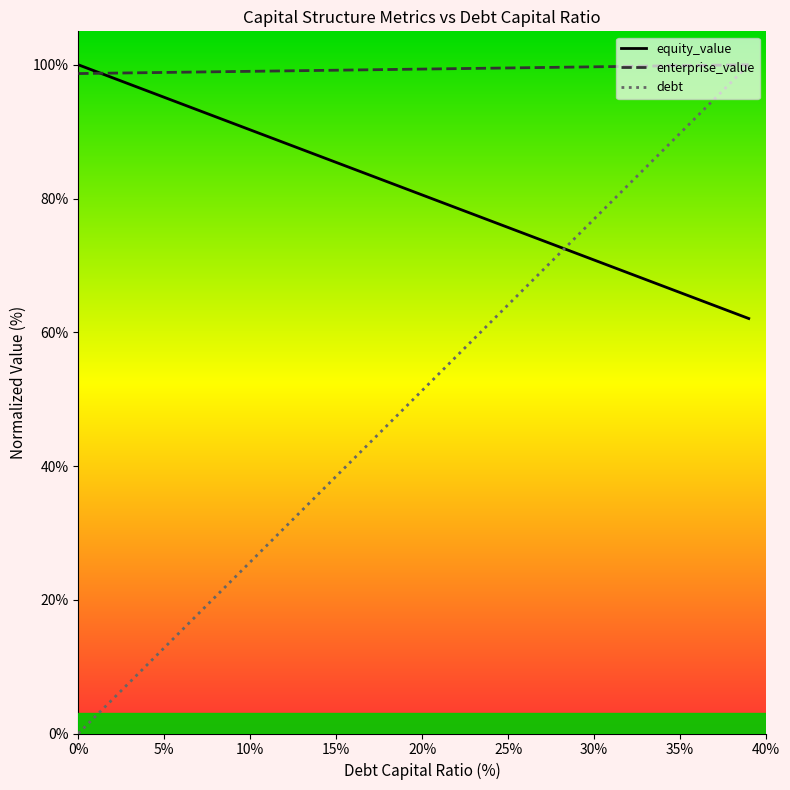

Which series has the widest spread of values?

debt